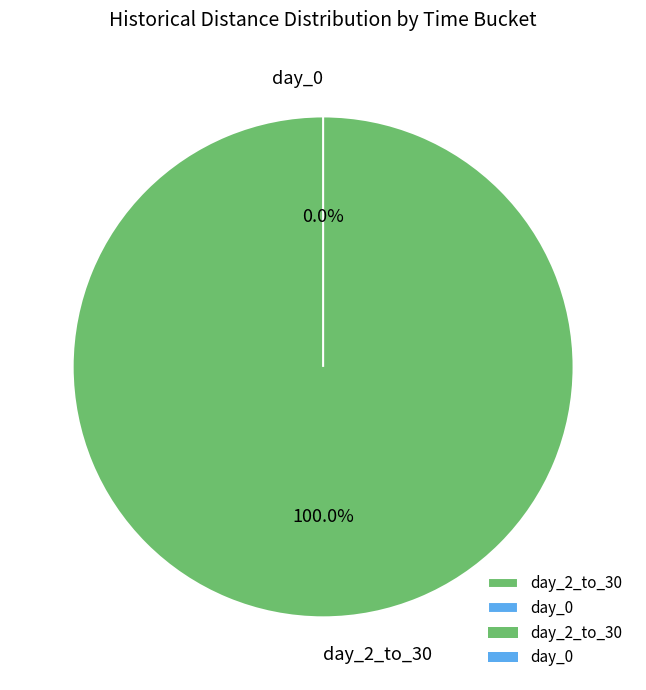

To the nearest percent, what is the combined percentage of day_0 and day_2_to_30?

100%